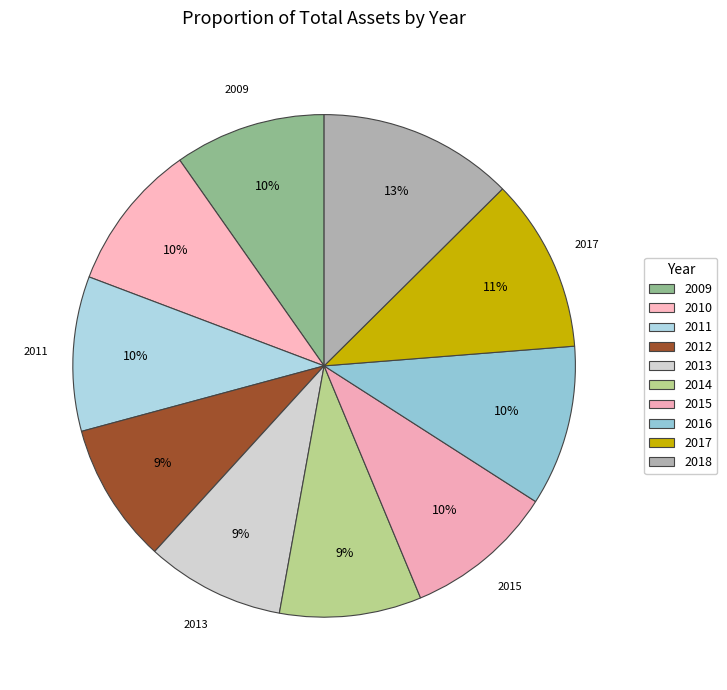

The 2017 slice represents 11% of the pie. True or false?

True